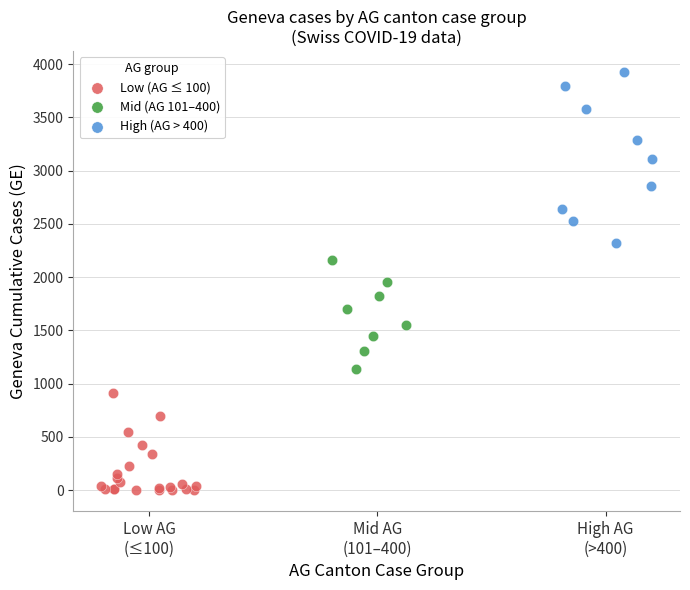

What are all the series names shown in the legend?

Low (AG ≤ 100), Mid (AG 101–400), High (AG > 400)